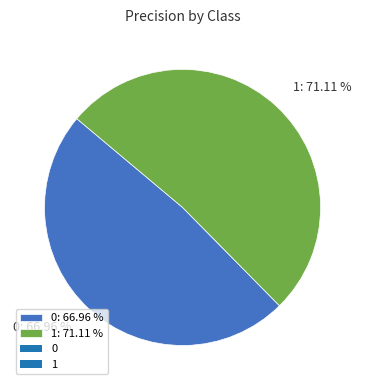

To the nearest percent, what is the difference between the largest and smallest slice percentages?

3%